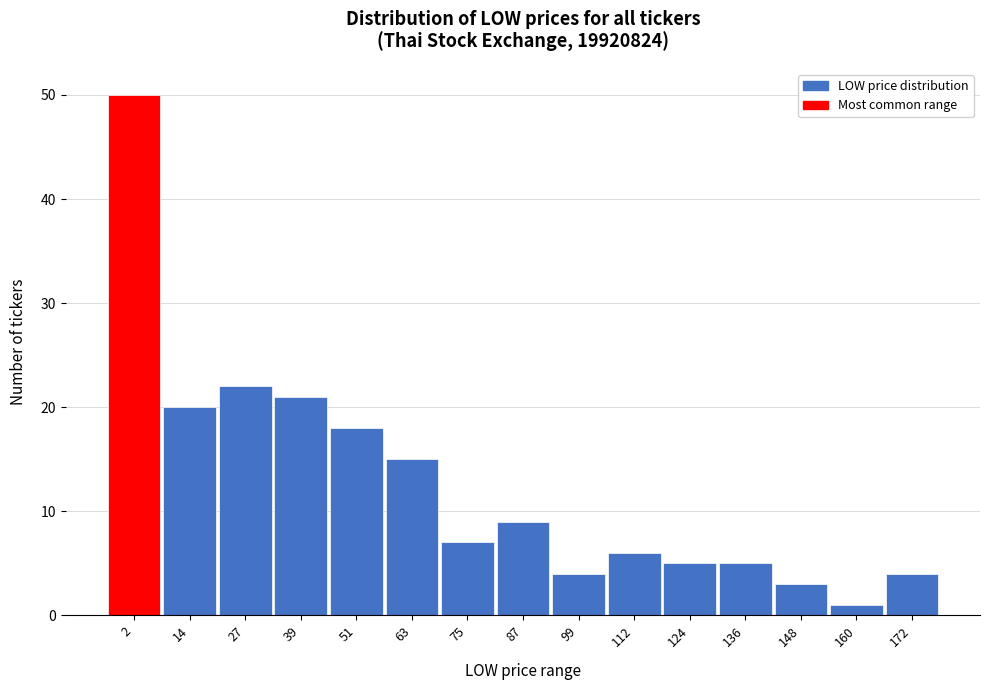

Reading left to right, transcribe all the data shown in this chart.

2=50	14=20	27=22	39=21	51=18	63=15	75=7	87=9	99=4	112=6	124=5	136=5	148=3	160=1	172=4